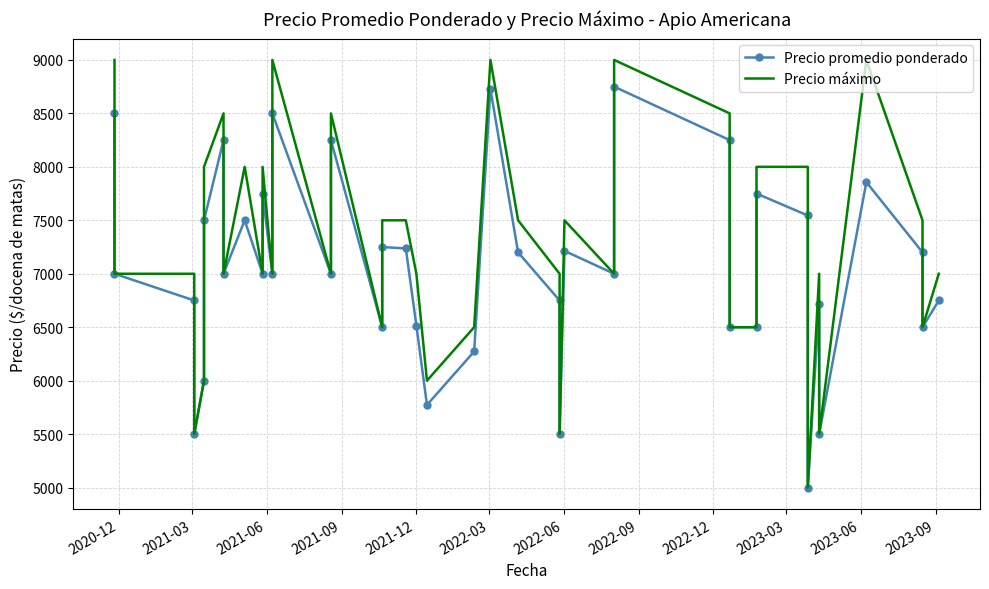

Rank the series at 2021-06 from highest to lowest value.

Precio máximo, Precio promedio ponderado